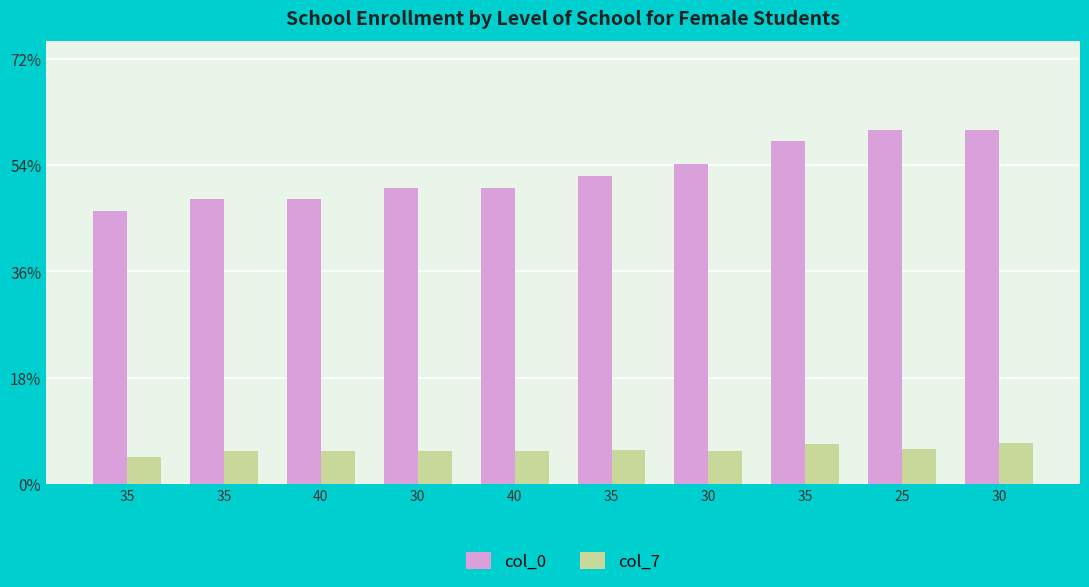

What is the difference between the maximum and minimum values in the col_7 series?

12